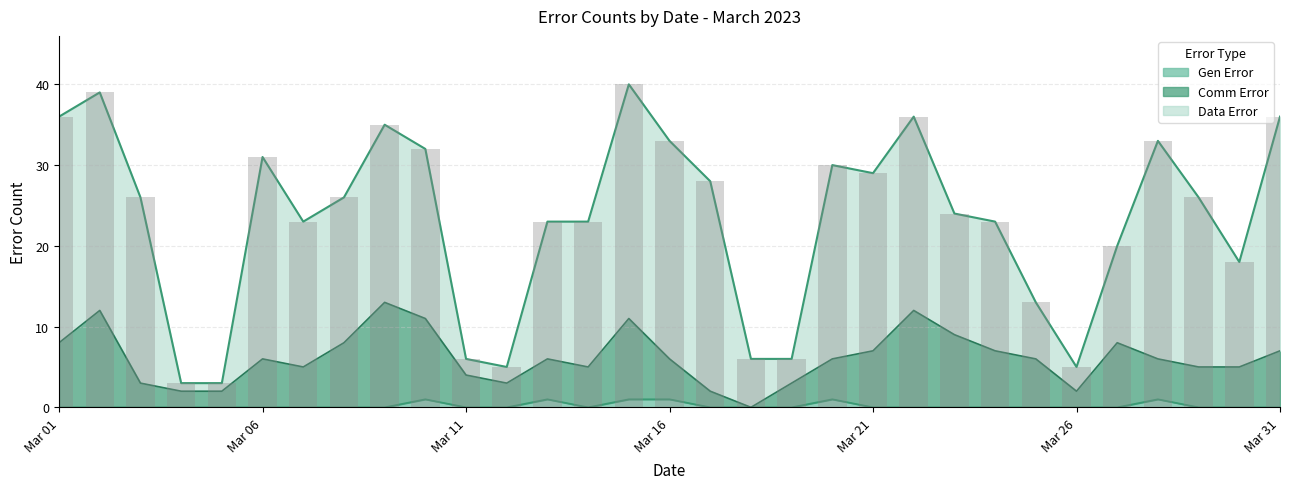

True or false: Gen Error has a value of 0 at Mar 06.

True